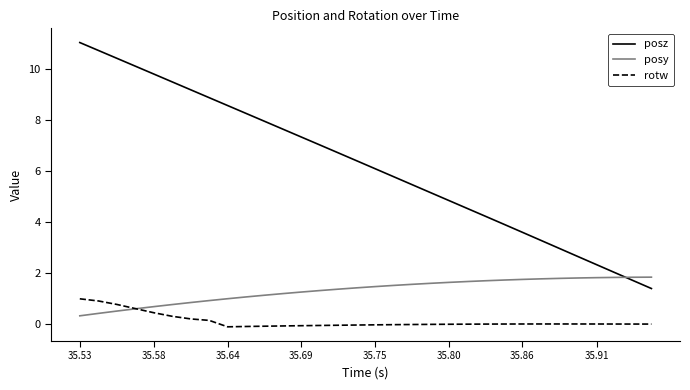

How many values in the posz series exceed 6?

17